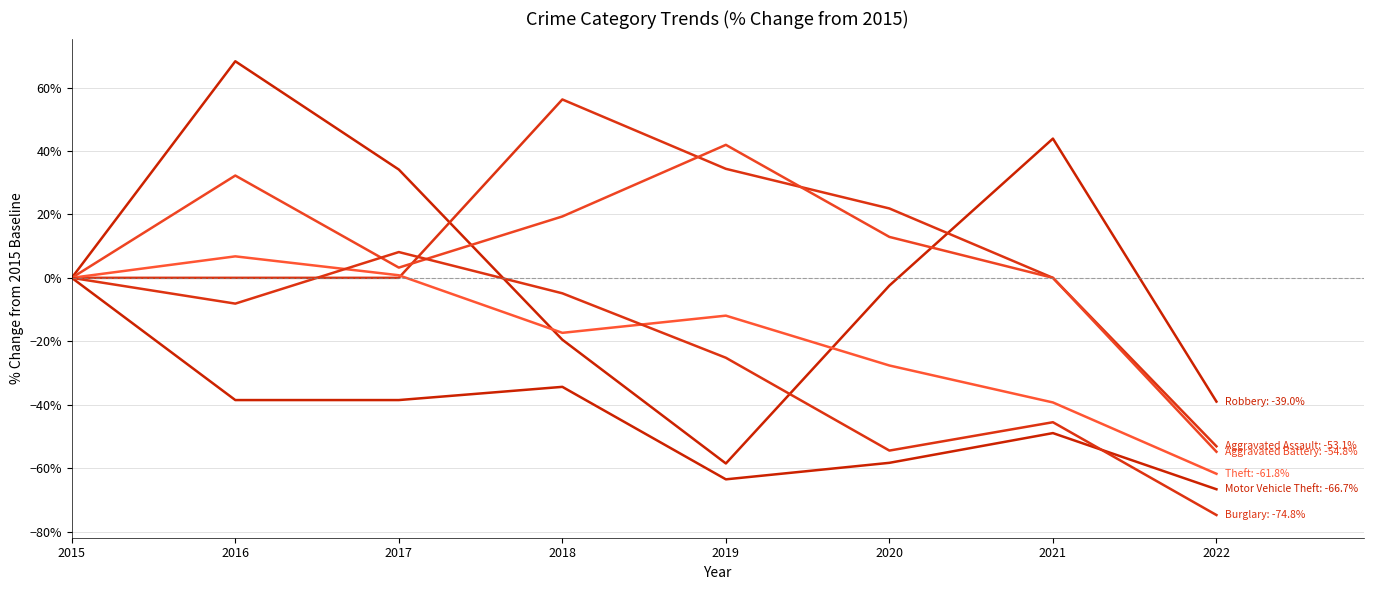

Reading left to right, what are all the values shown in this chart?

Robbery: 2015=0.0	2016=68.3	2017=34.1	2018=-19.5	2019=-58.5	2020=-2.4	2021=43.9	2022=-39.0
Aggravated Assault: 2015=0.0	2016=0.0	2017=0.0	2018=56.2	2019=34.4	2020=21.9	2021=0.0	2022=-53.1
Aggravated Battery: 2015=0.0	2016=32.3	2017=3.2	2018=19.4	2019=41.9	2020=12.9	2021=0.0	2022=-54.8
Theft: 2015=0.0	2016=6.8	2017=0.8	2018=-17.3	2019=-11.9	2020=-27.6	2021=-39.3	2022=-61.8
Motor Vehicle Theft: 2015=0.0	2016=-38.5	2017=-38.5	2018=-34.4	2019=-63.5	2020=-58.3	2021=-49.0	2022=-66.7
Burglary: 2015=0.0	2016=-8.1	2017=8.1	2018=-4.9	2019=-25.2	2020=-54.5	2021=-45.5	2022=-74.8